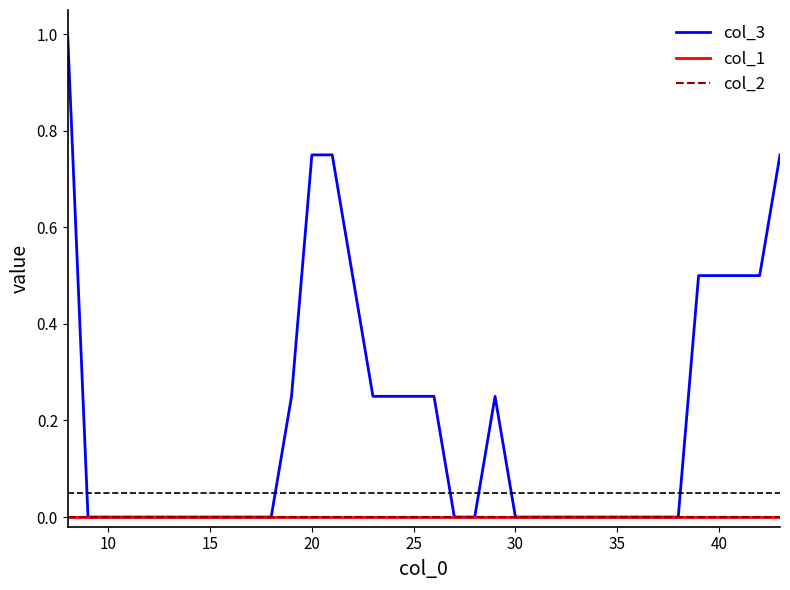

How many lines are shown in the chart?

3